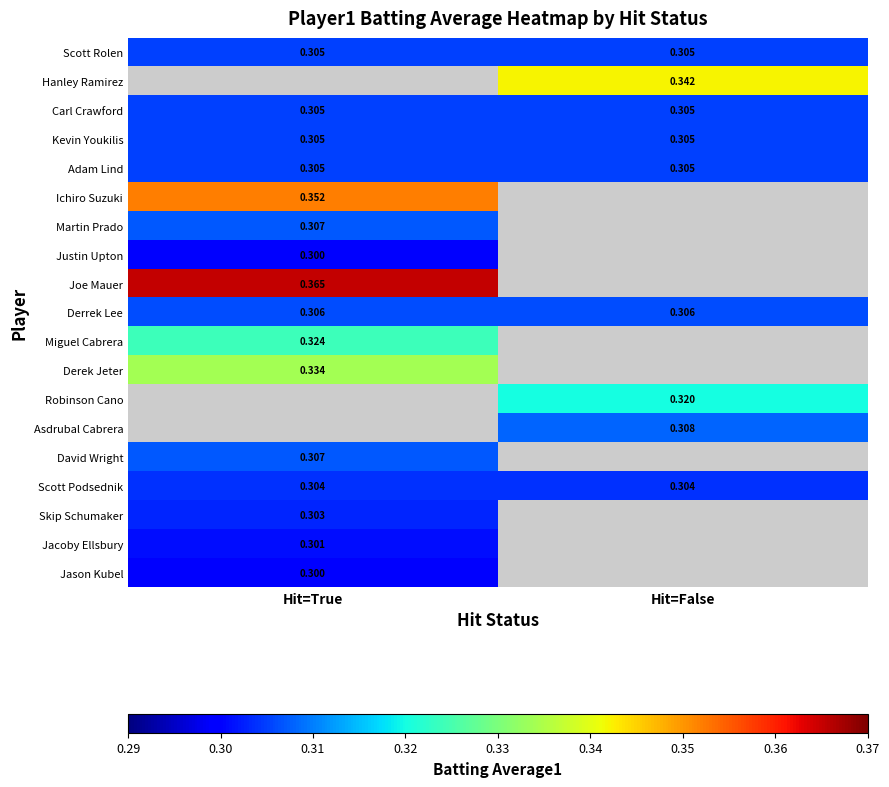

How many distinct data groups are displayed?

19